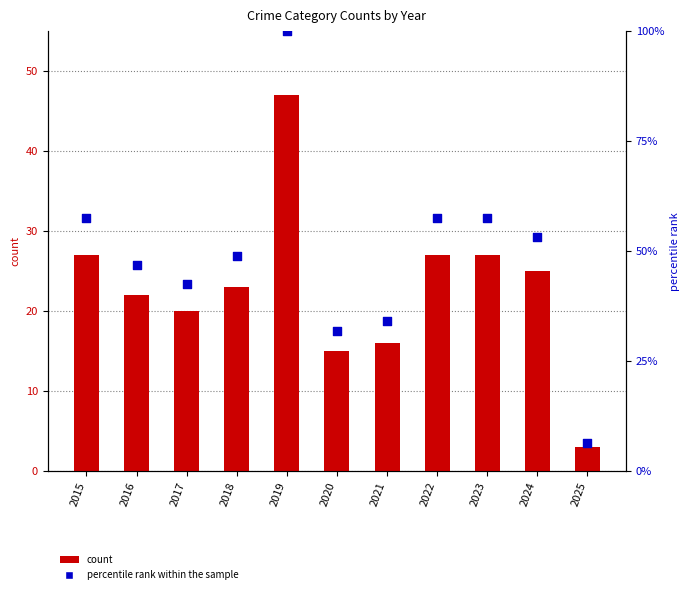

Which series has the widest spread of Y values?

percentile rank within the sample